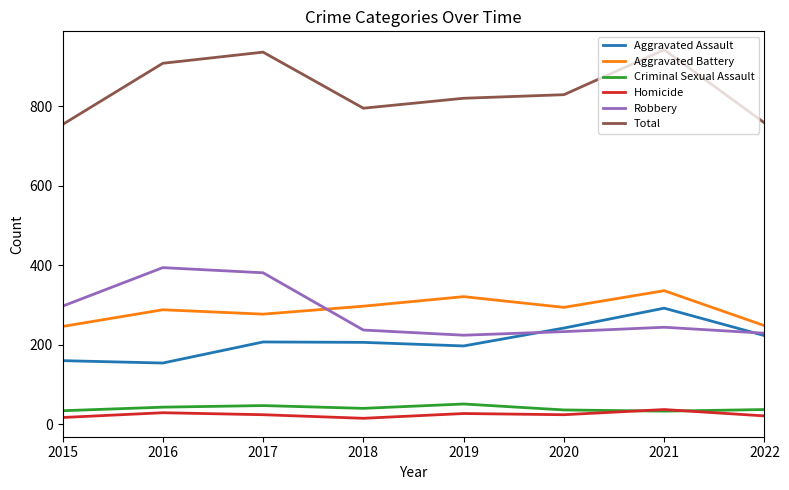

What is the difference between the maximum and second lowest values in the Total series?

184